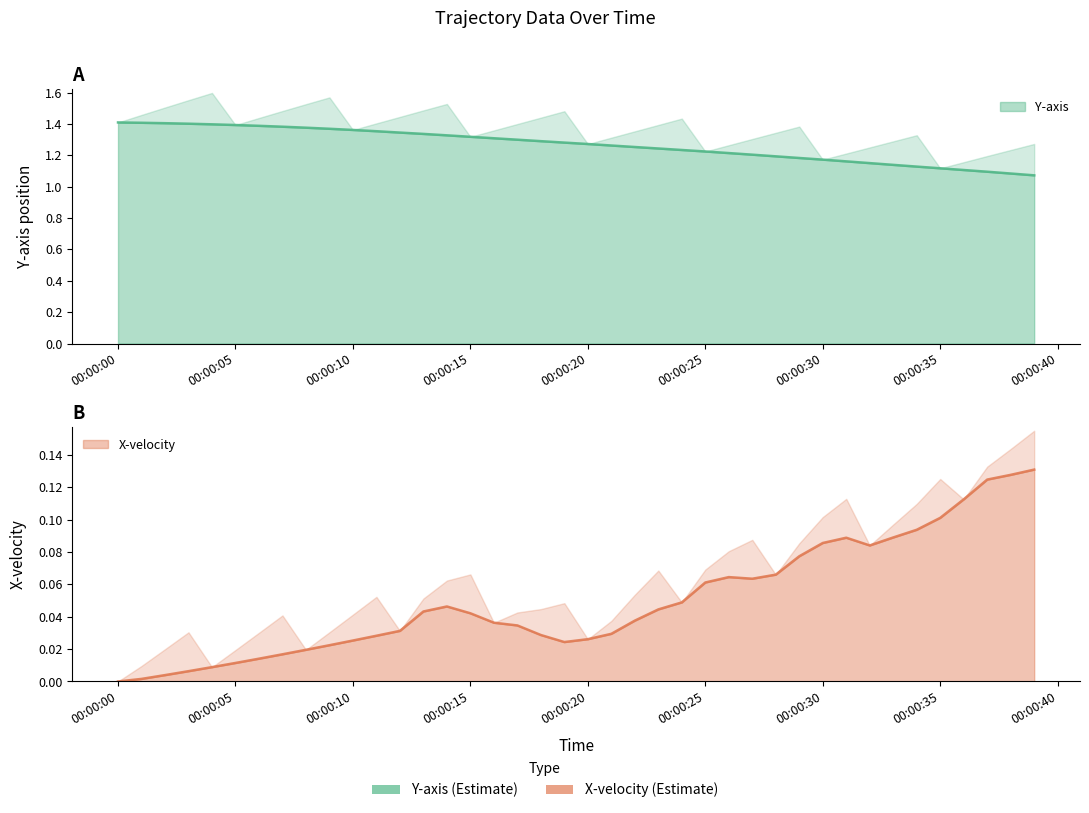

True or false: X-velocity and Y-axis intersect in this chart.

False